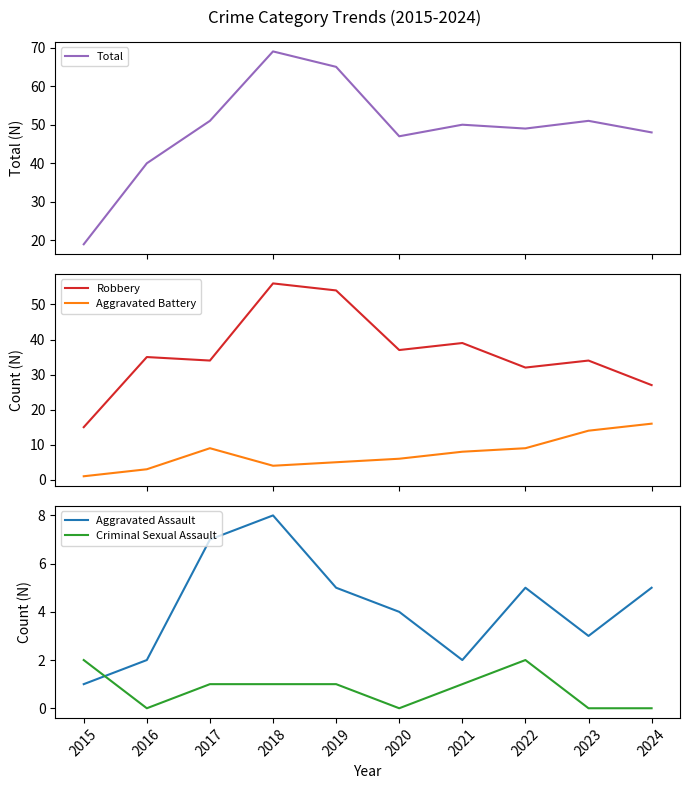

Reading right to left, list all the values displayed in this chart.

Total: 2024=48	2023=51	2022=49	2021=50	2020=47	2019=65	2018=69	2017=51	2016=40	2015=19
Robbery: 2024=27	2023=34	2022=32	2021=39	2020=37	2019=54	2018=56	2017=34	2016=35	2015=15
Aggravated Battery: 2024=16	2023=14	2022=9	2021=8	2020=6	2019=5	2018=4	2017=9	2016=3	2015=1
Aggravated Assault: 2024=5	2023=3	2022=5	2021=2	2020=4	2019=5	2018=8	2017=7	2016=2	2015=1
Criminal Sexual Assault: 2024=0	2023=0	2022=2	2021=1	2020=0	2019=1	2018=1	2017=1	2016=0	2015=2